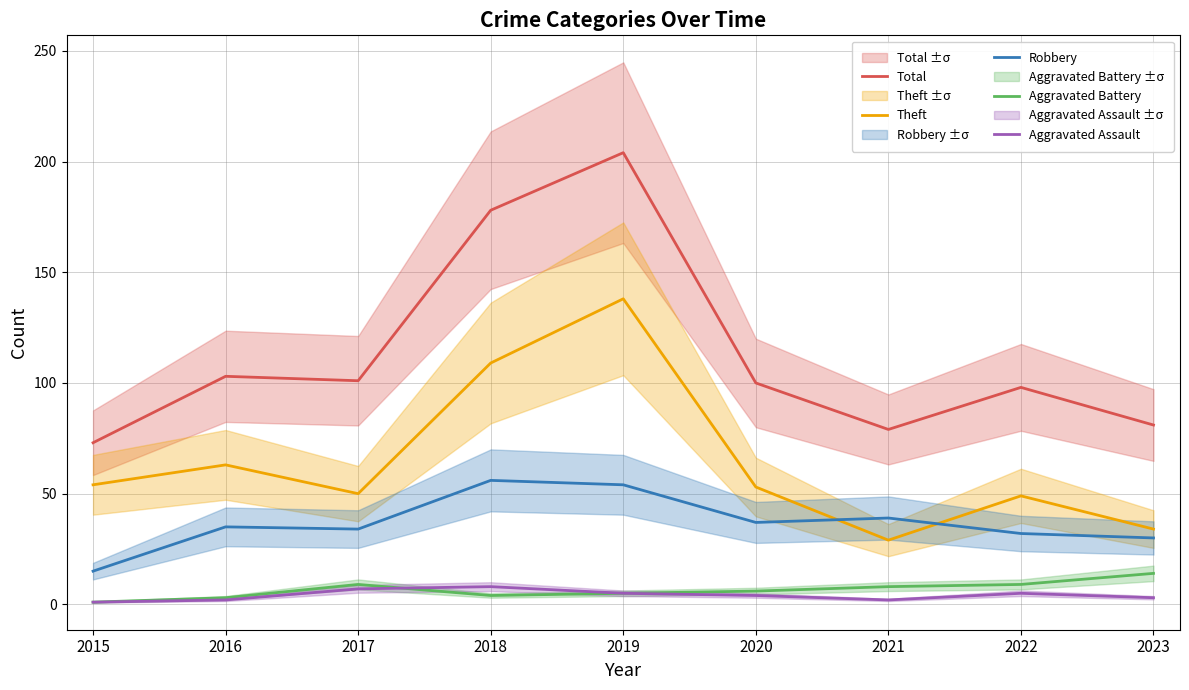

Rank the series at 2021 from highest to lowest value.

Total, Robbery, Theft, Aggravated Battery, Aggravated Assault